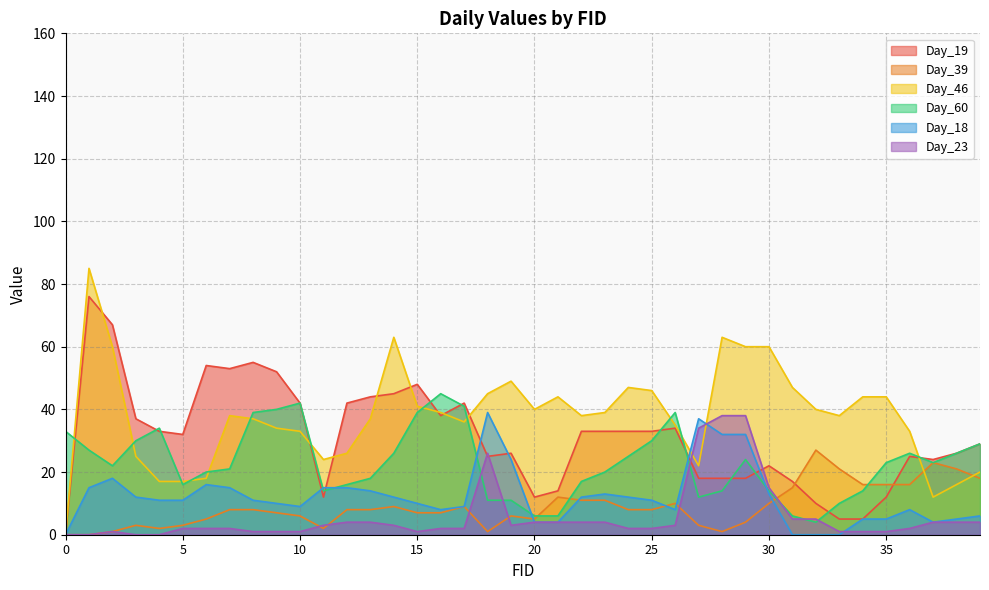

Rank the categories by Day_19 value from highest to lowest.

1, 2, 8, 6, 7, 9, 15, 14, 13, 10, 12, 17, 16, 3, 26, 4, 22, 23, 24, 25, 5, 39, 19, 38, 18, 36, 37, 30, 27, 28, 29, 31, 21, 11, 20, 35, 32, 33, 34, 0